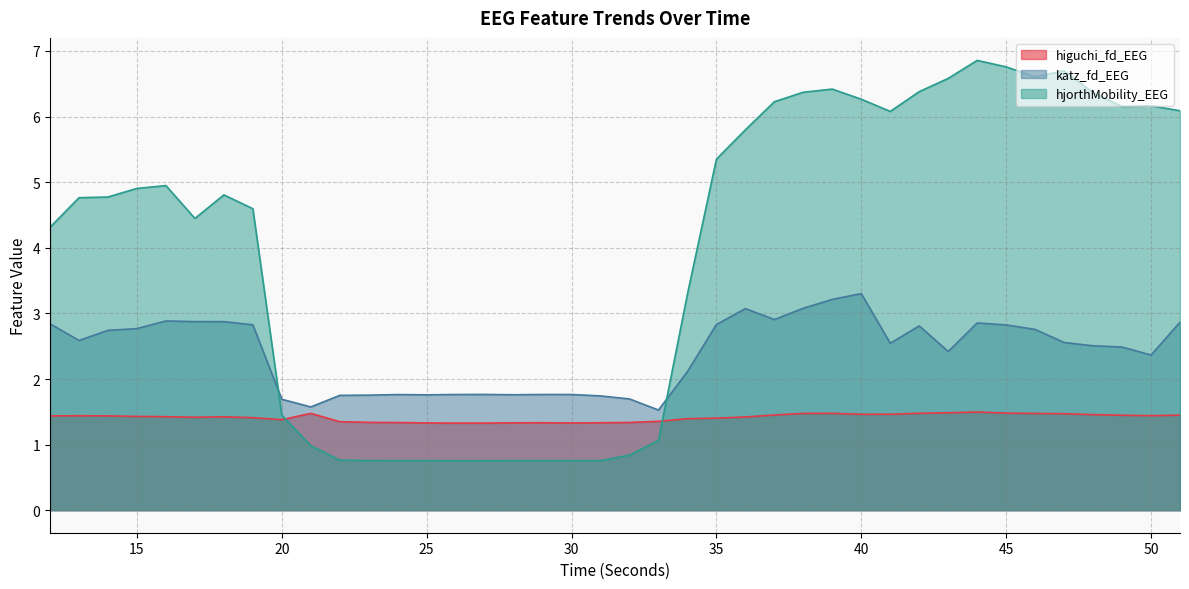

True or false: higuchi_fd_EEG has a value of 0.4 at 20.

False